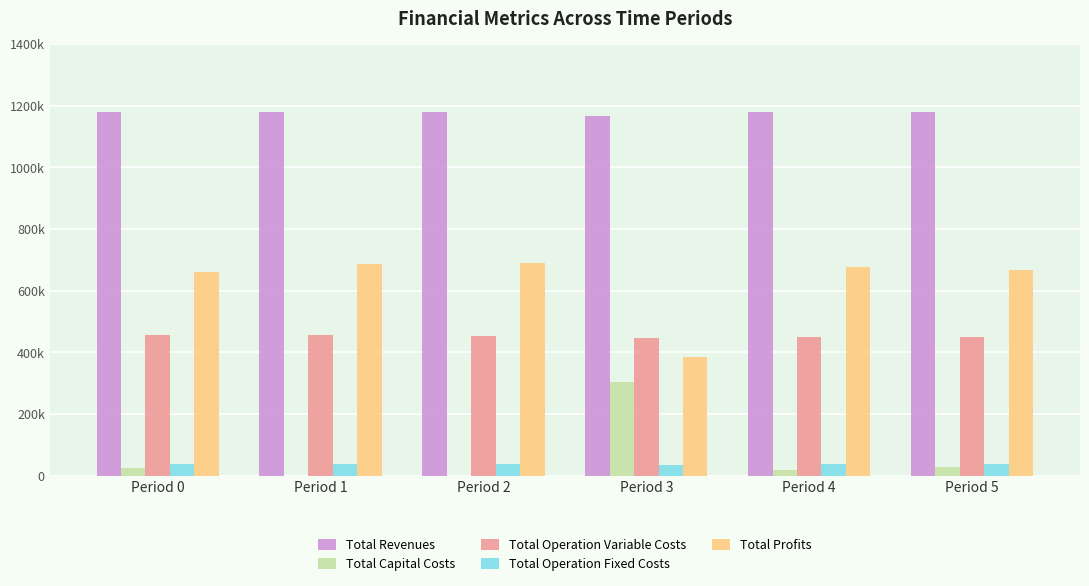

What is the maximum value for Total Revenues?

1180996.8